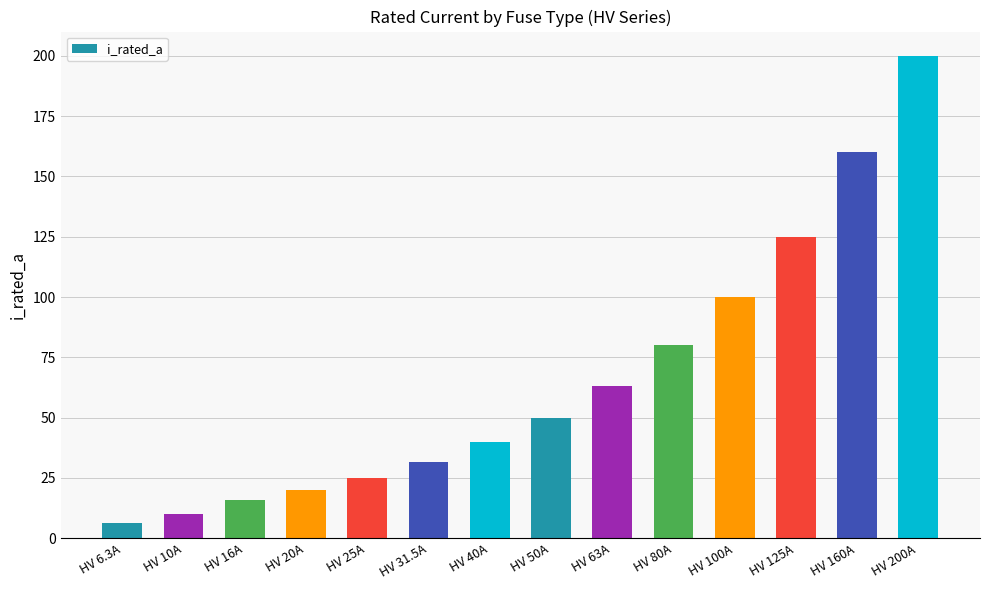

Reading right to left, list all the values displayed in this chart.

HV 200A=200.0	HV 160A=160.0	HV 125A=125.0	HV 100A=100.0	HV 80A=80.0	HV 63A=63.0	HV 50A=50.0	HV 40A=40.0	HV 31.5A=31.5	HV 25A=25.0	HV 20A=20.0	HV 16A=16.0	HV 10A=10.0	HV 6.3A=6.3